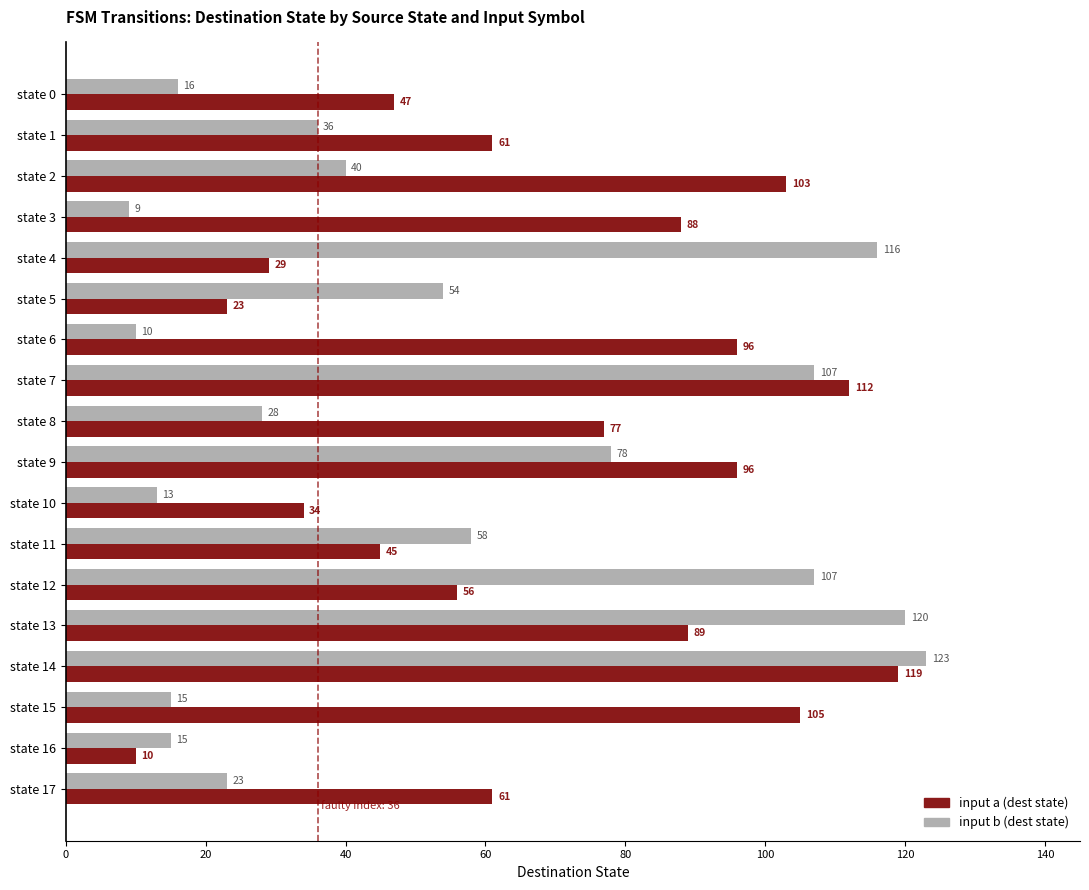

Which category has the lowest value across all series?

state 3